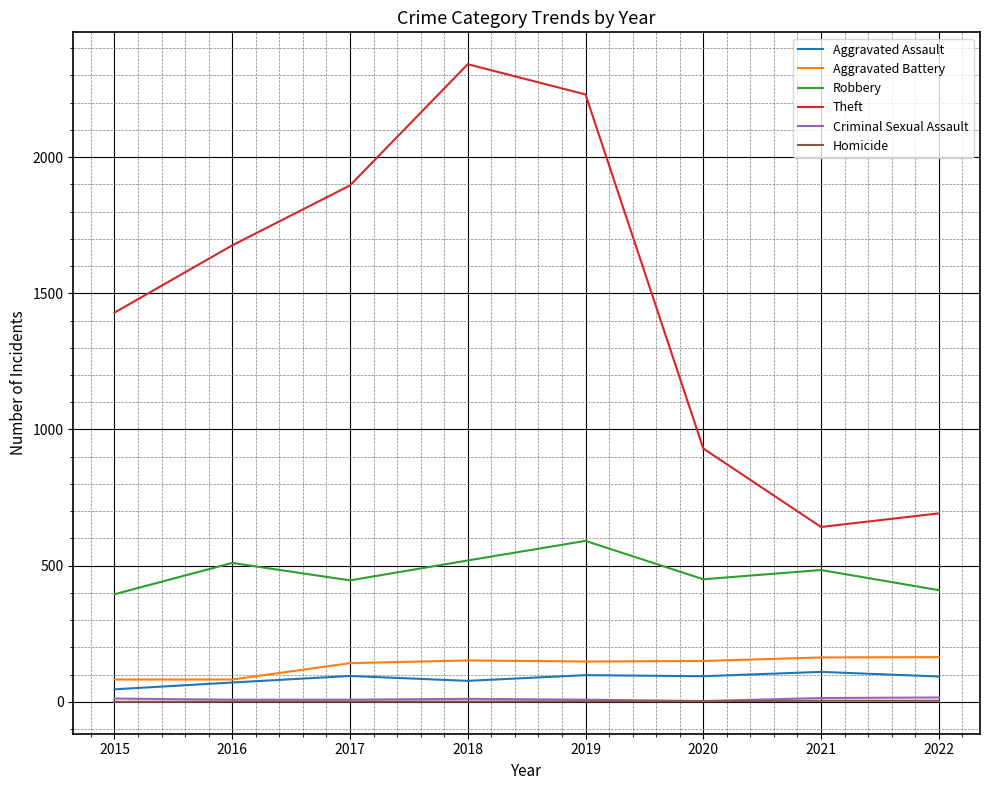

True or false: Aggravated Battery has a value of 42 at 2018.

False